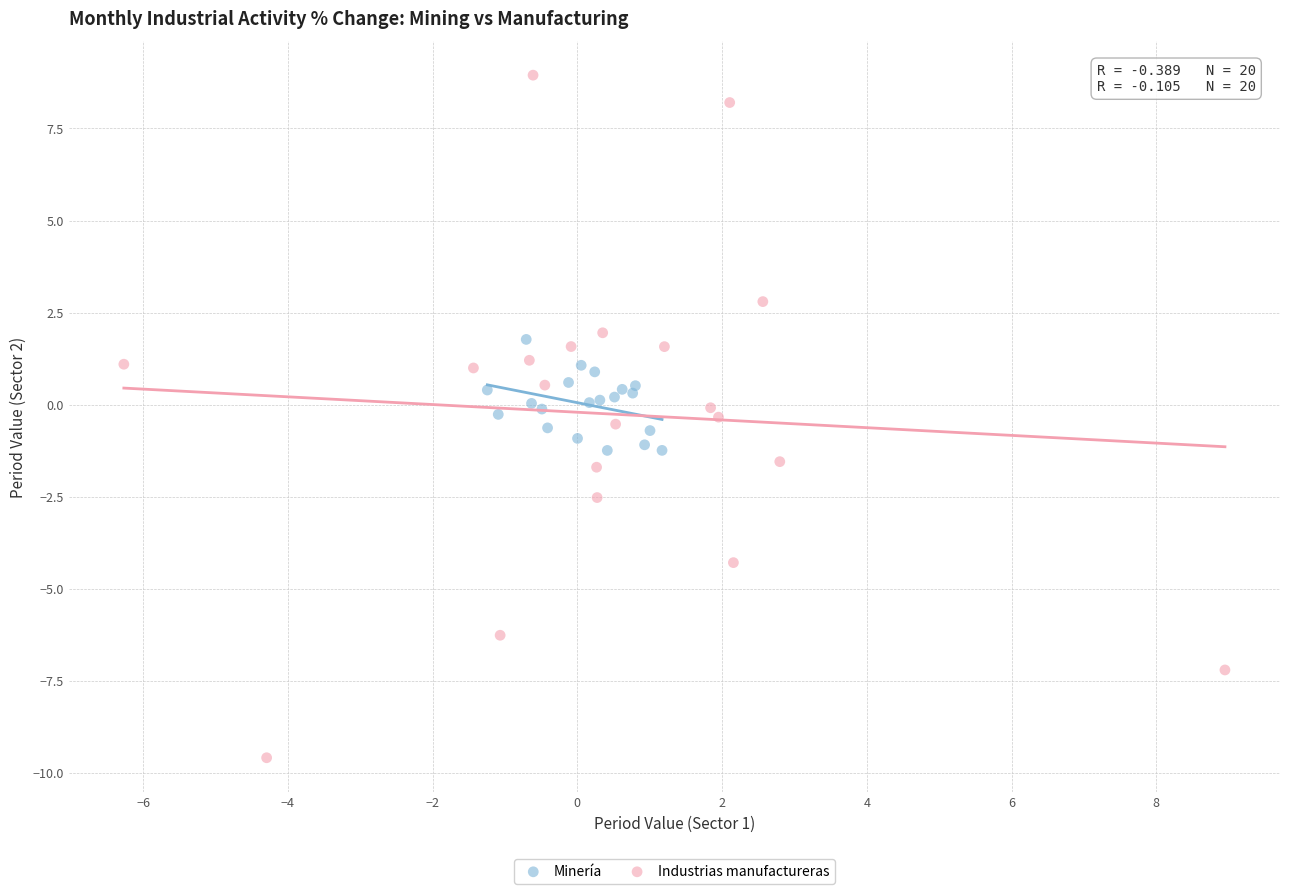

Which series reaches the maximum Y coordinate?

Industrias manufactureras